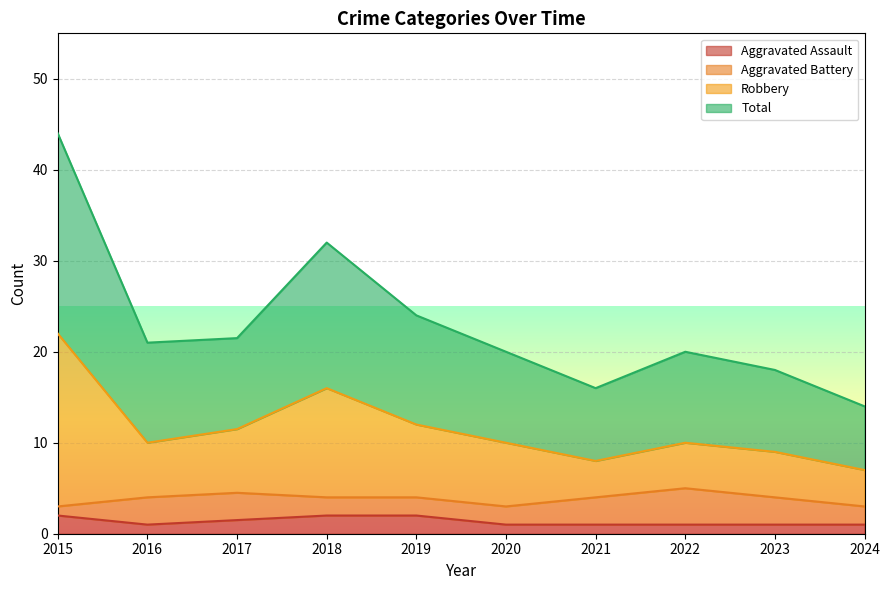

How many data points does each series have?

10